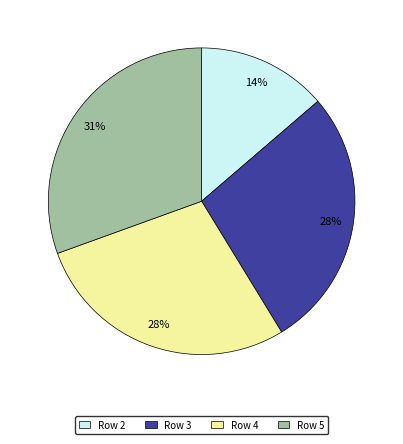

Count the number of slices in the pie.

4